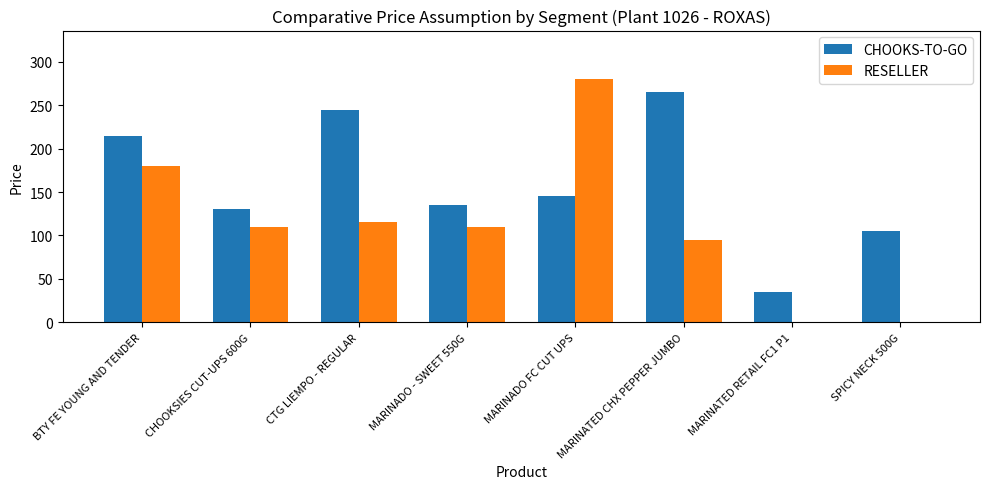

Read the CHOOKS-TO-GO value at CHOOKSIES CUT-UPS 600G.

130